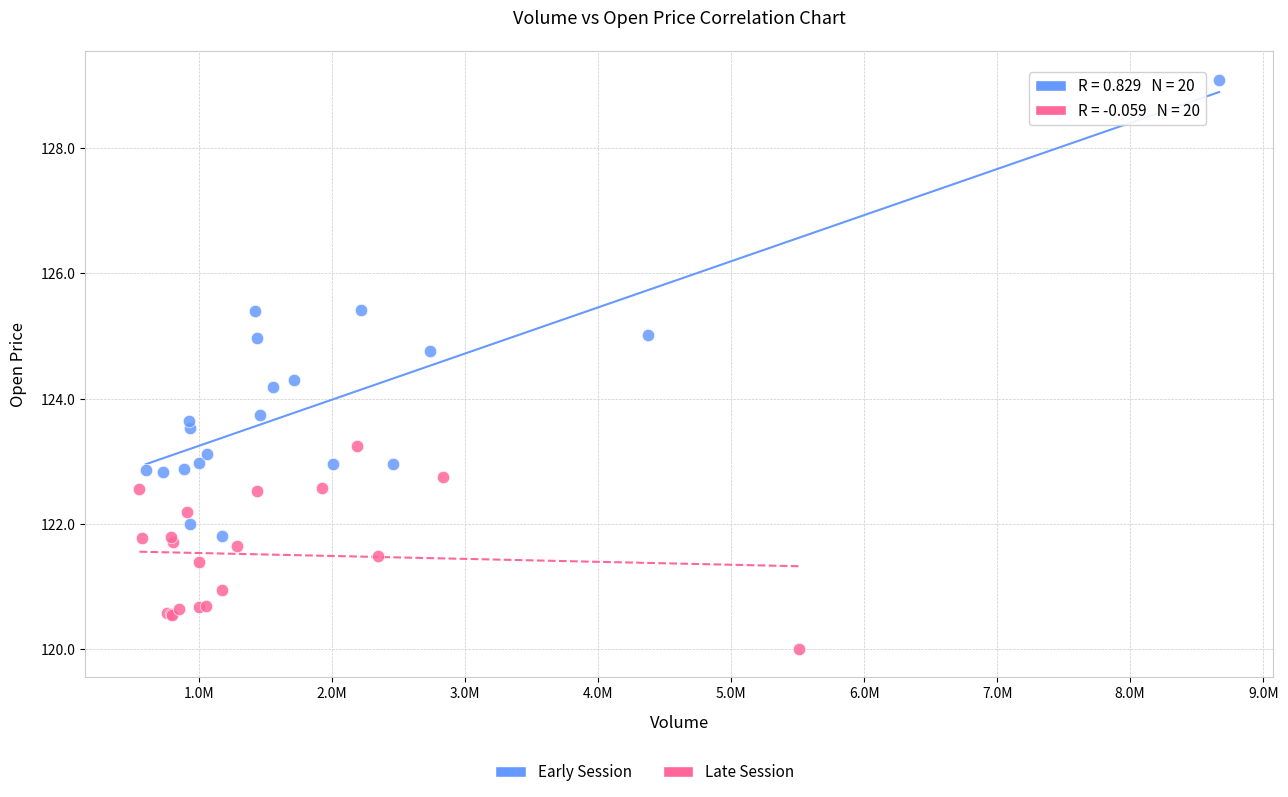

Which series has the largest Y range (max minus min)?

Early Session